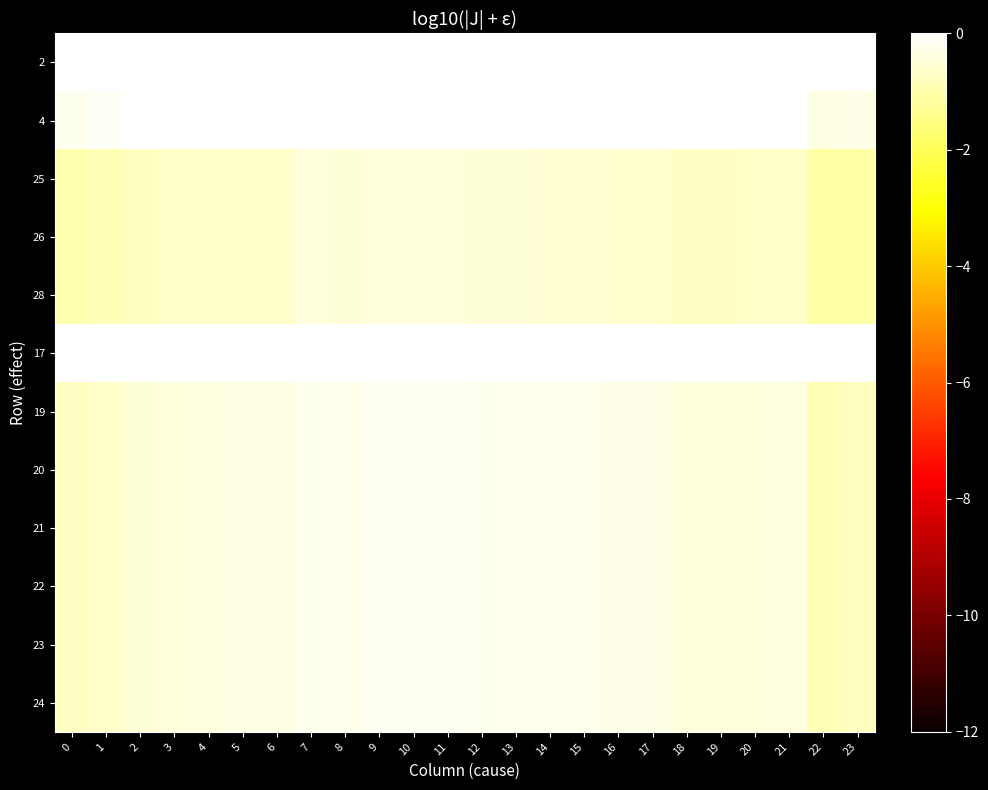

Which has a higher value, 17 or 5?

17